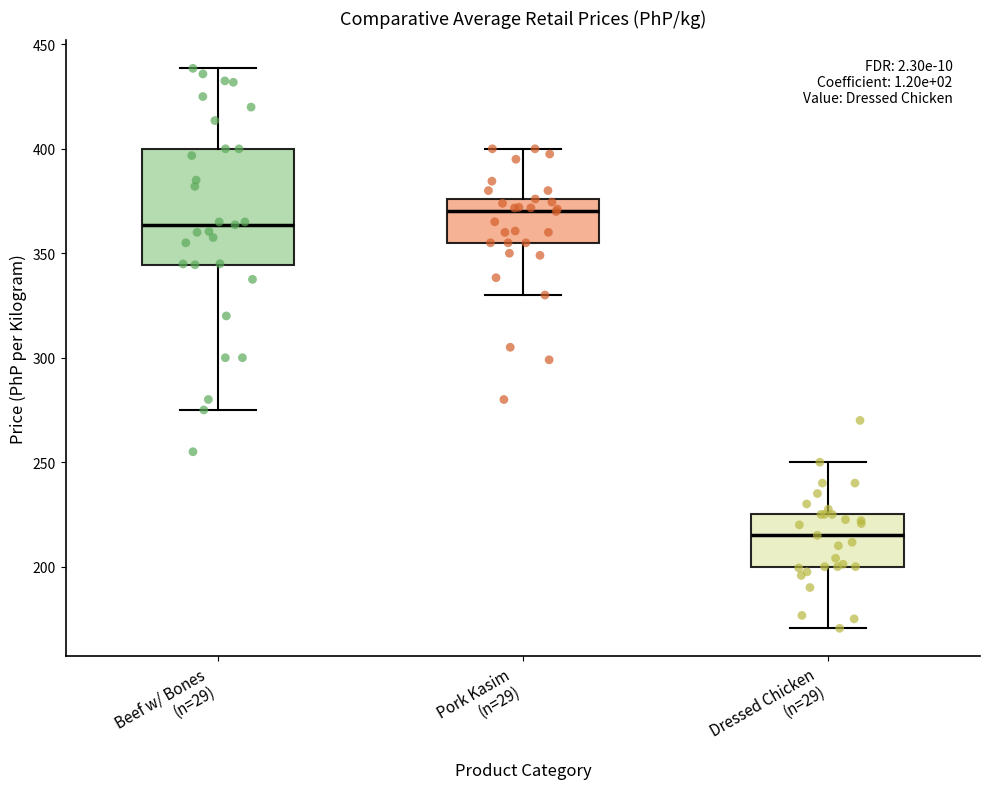

Reading left to right, transcribe this box plot: for each box, give where its median line is, the range the box spans, and where its two whiskers end, as read against the y-axis. The values are not printed on the chart, so give them approximately, as read against the axis.

Beef w/ Bones (n=29): median 365, box 345 to 400, whiskers 275 to 440
Pork Kasim (n=29): median 370, box 355 to 375, whiskers 330 to 400
Dressed Chicken (n=29): median 215, box 200 to 225, whiskers 170 to 250